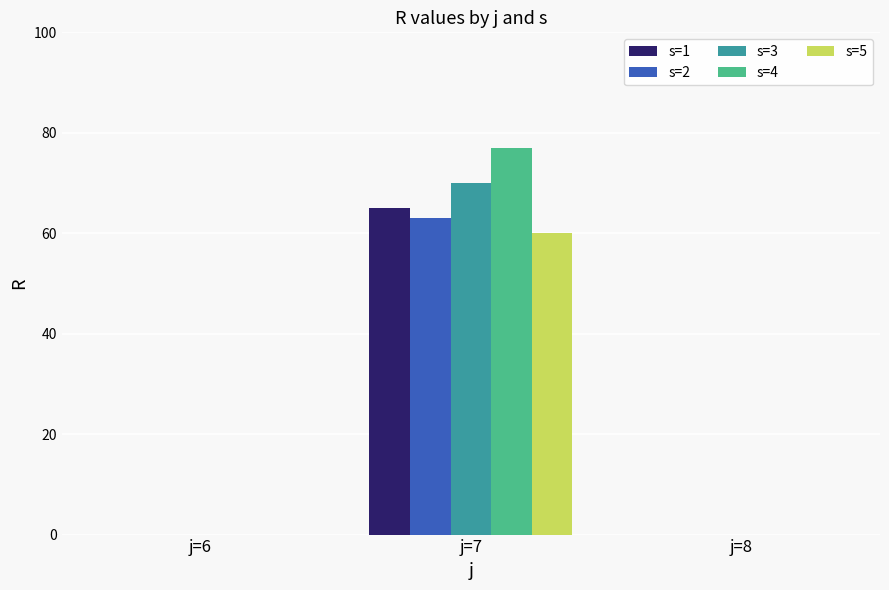

Reading left to right, list all the values displayed in this chart.

s=1: 0	65	0
s=2: 0	63	0
s=3: 0	70	0
s=4: 0	77	0
s=5: 0	60	0